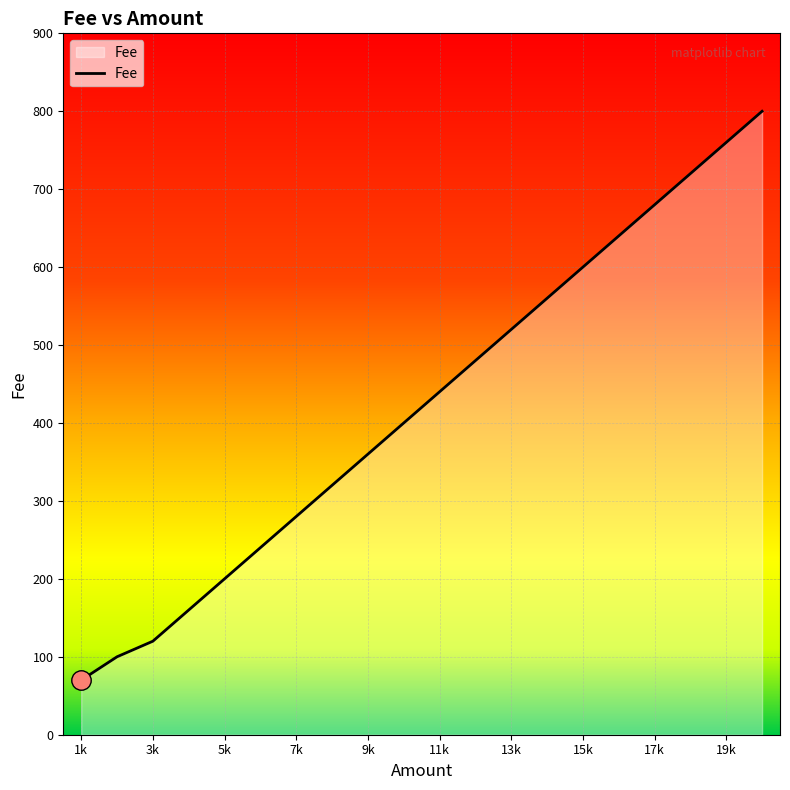

What is the greatest value displayed?

800